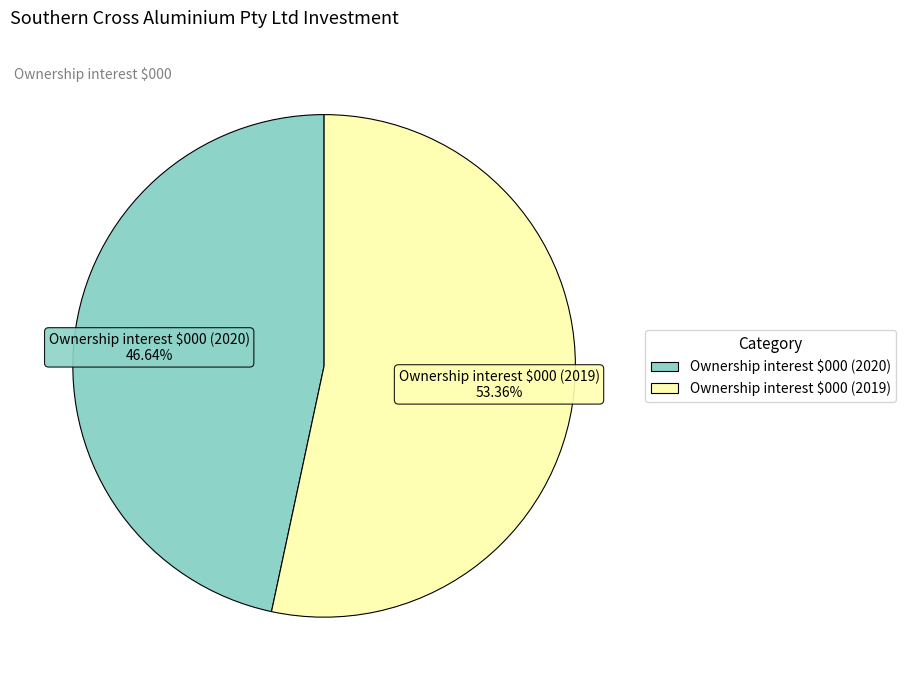

What is the ratio of the value at Ownership interest $000 (2019) to the value at Ownership interest $000 (2020)?

1.1